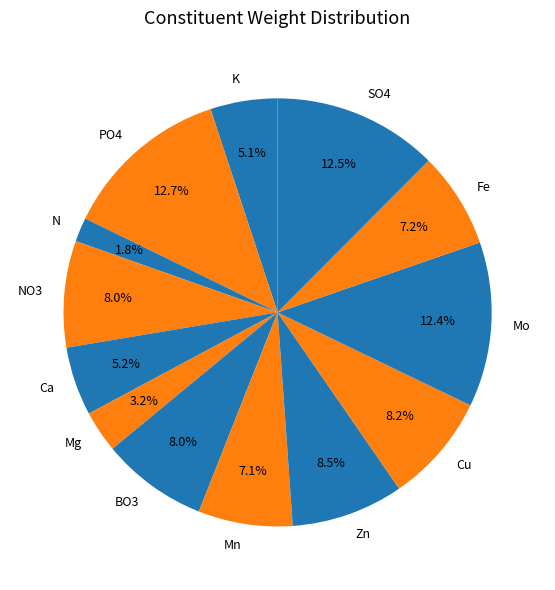

Count the number of slices in the pie.

13